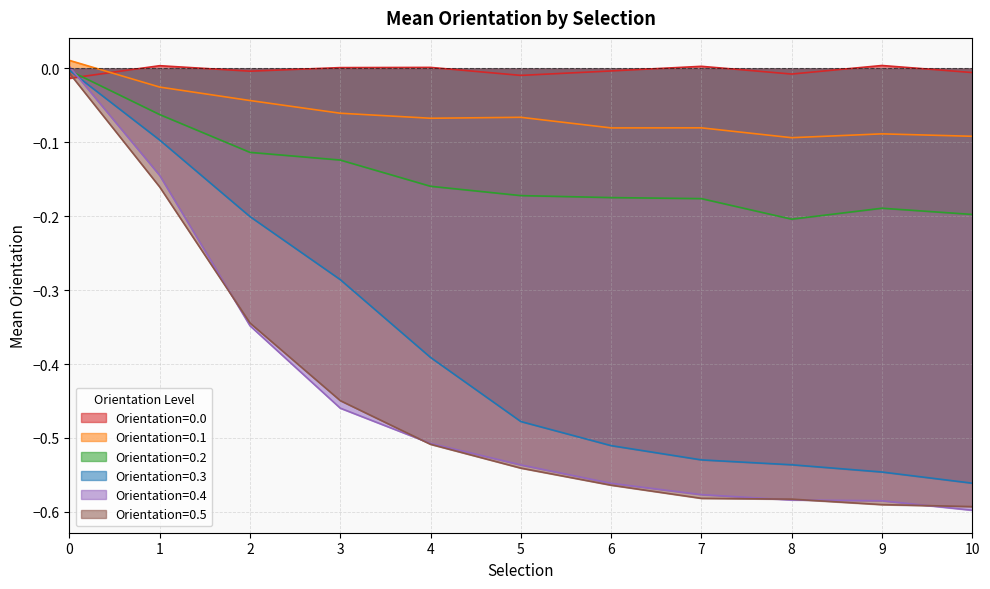

Which series has the largest range (max minus min)?

Orientation=0.4